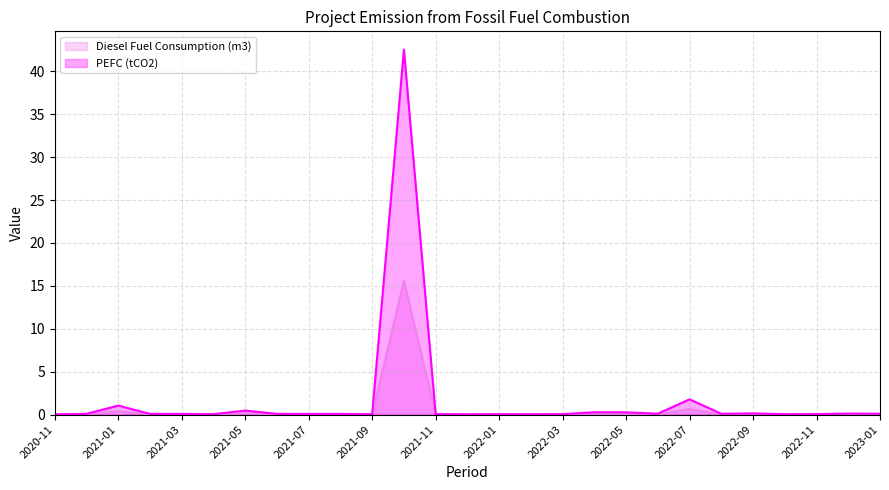

What is the average value of the PEFC (tCO2) series?

1.8